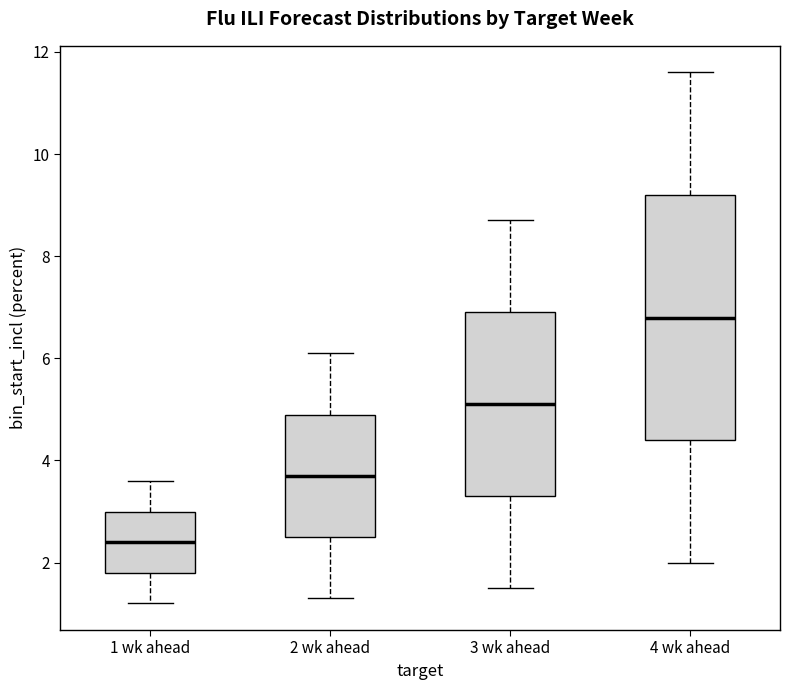

Reading left to right, transcribe this box plot: for each box, give where its median line is, the range the box spans, and where its two whiskers end, as read against the y-axis. The values are not printed on the chart, so give them approximately, as read against the axis.

1 wk ahead: median 2.4, box 1.8 to 3.0, whiskers 1.2 to 3.6
2 wk ahead: median 3.8, box 2.6 to 5.0, whiskers 1.4 to 6.2
3 wk ahead: median 5.2, box 3.4 to 7.0, whiskers 1.6 to 8.8
4 wk ahead: median 6.8, box 4.4 to 9.2, whiskers 2.0 to 11.6